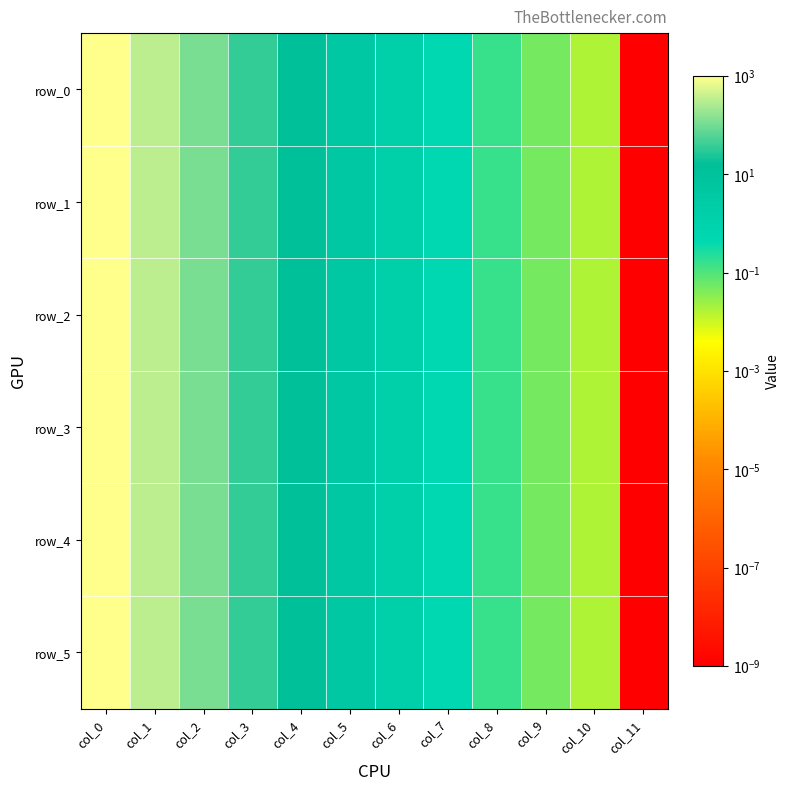

At which label does row_4 reach its minimum?

col_11